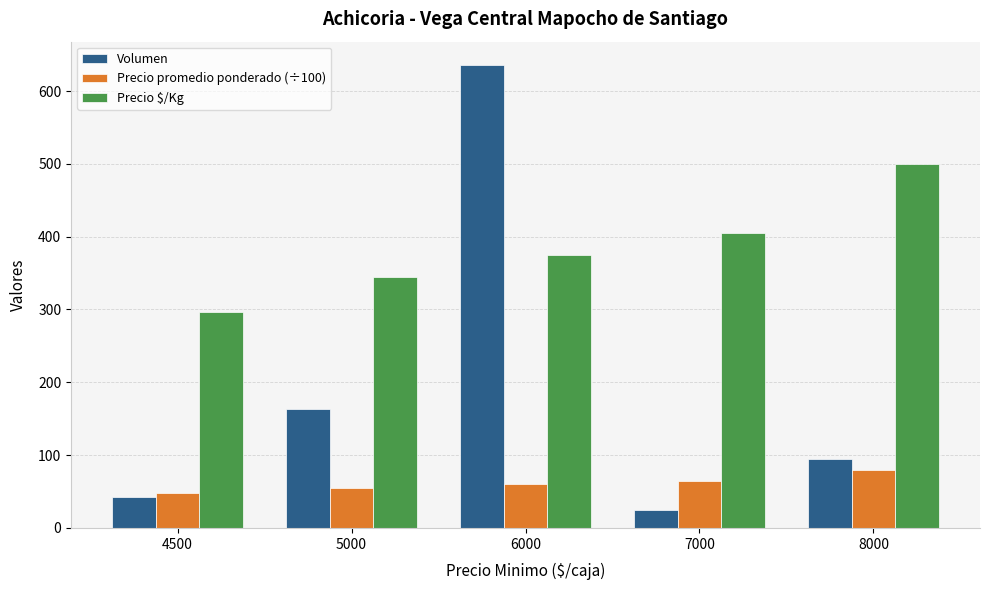

What is the spread (max minus min) of values at 6000?

576.0